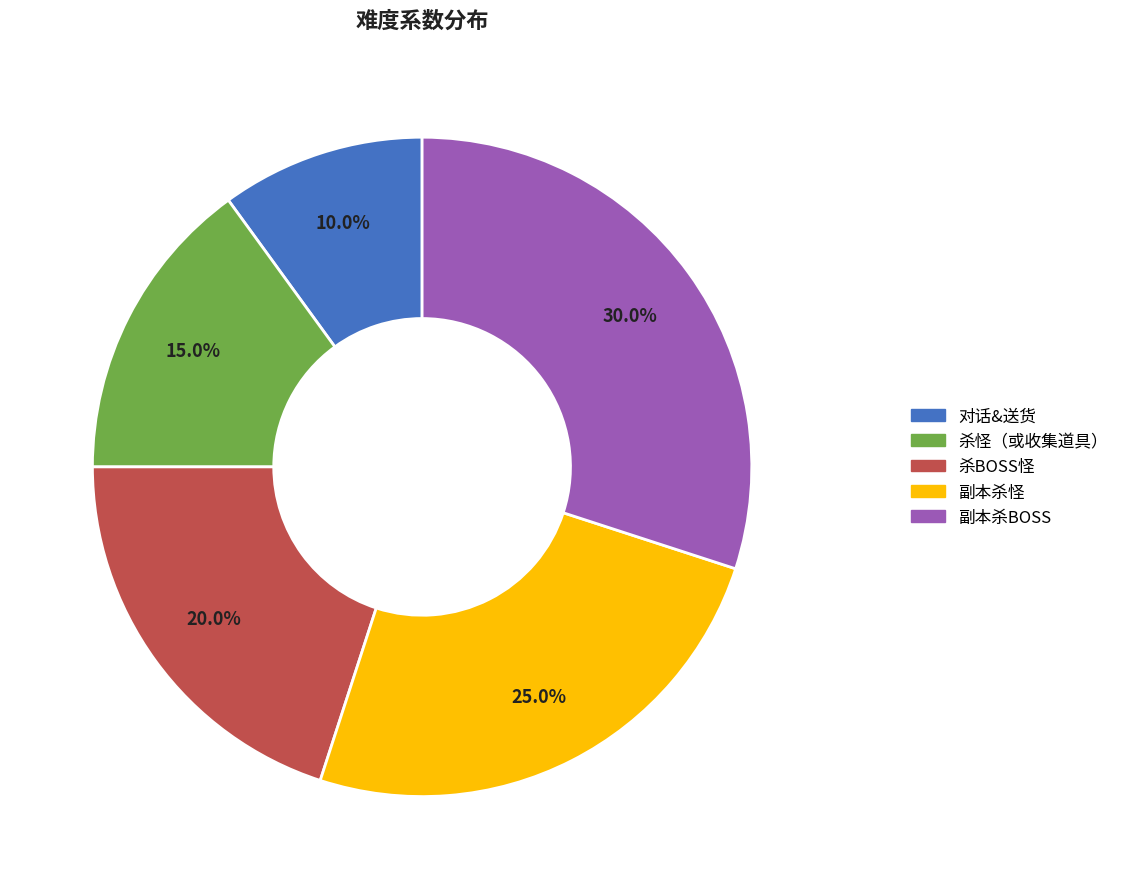

Which category has the smallest portion of the pie?

对话&送货